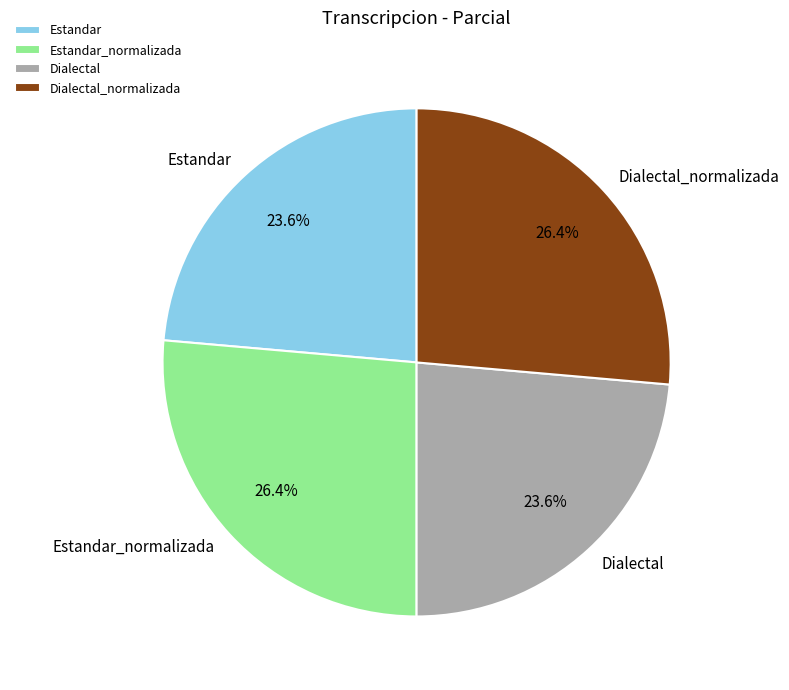

To the nearest percent, what portion does Dialectal_normalizada represent?

26%